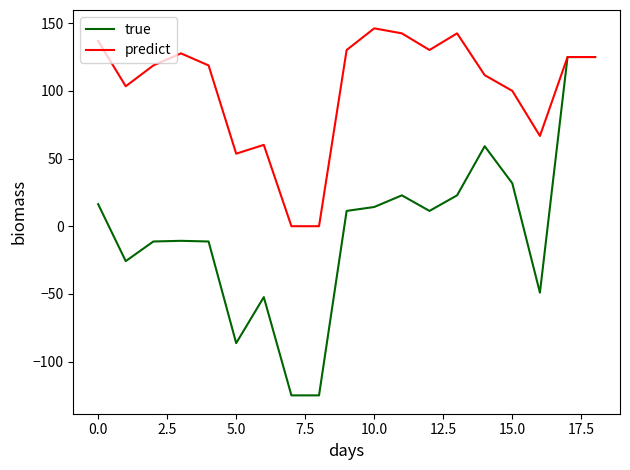

Which series has the widest spread of values?

true